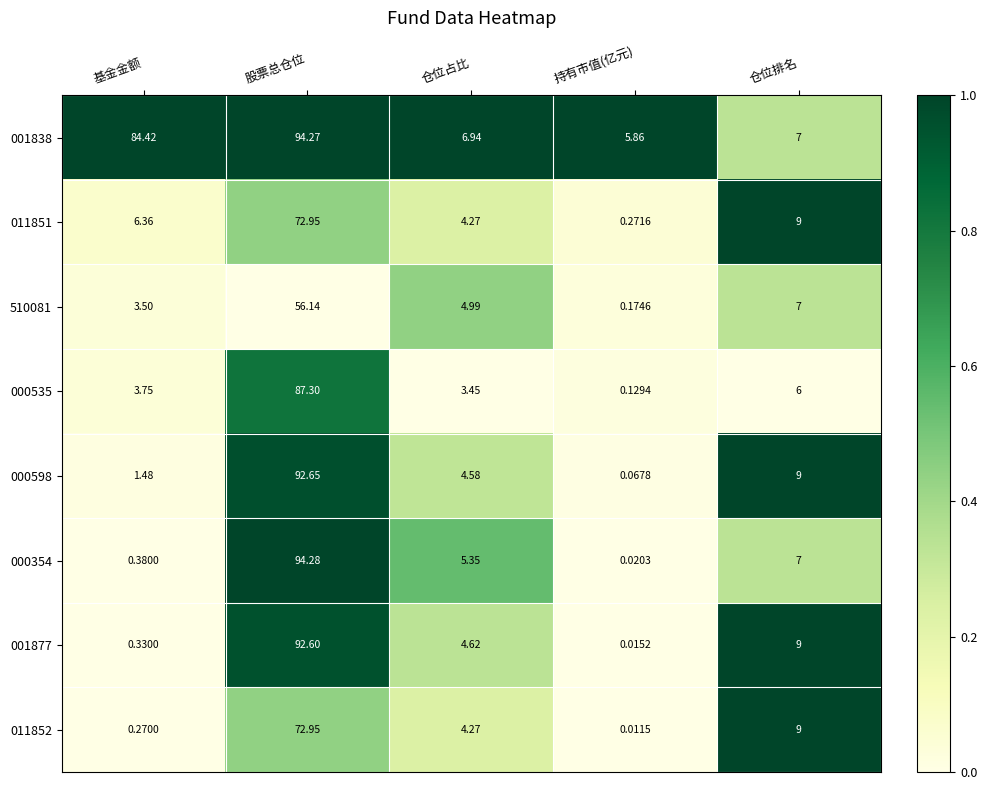

Is the value of 000535 at 基金金额 greater than the value of 011852 at 持有市值(亿元)?

Yes